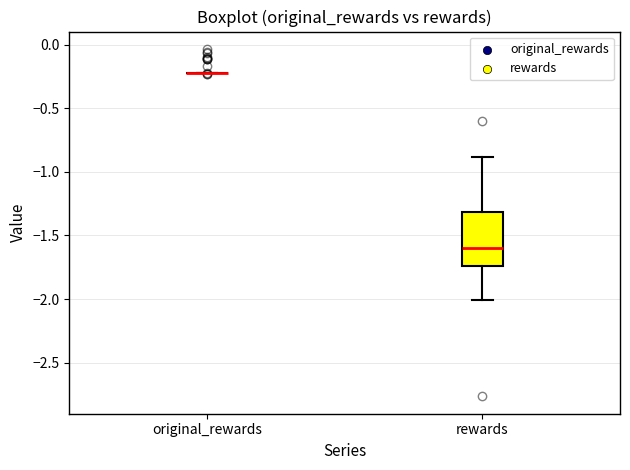

Reading left to right, transcribe this box plot: for each box, give where its median line is, the range the box spans, and where its two whiskers end, as read against the y-axis. The values are not printed on the chart, so give them approximately, as read against the axis.

original_rewards: box collapsed to a line at -0.20, whiskers -0.20 to -0.20
rewards: median -1.60, box -1.75 to -1.30, whiskers -2.00 to -0.90